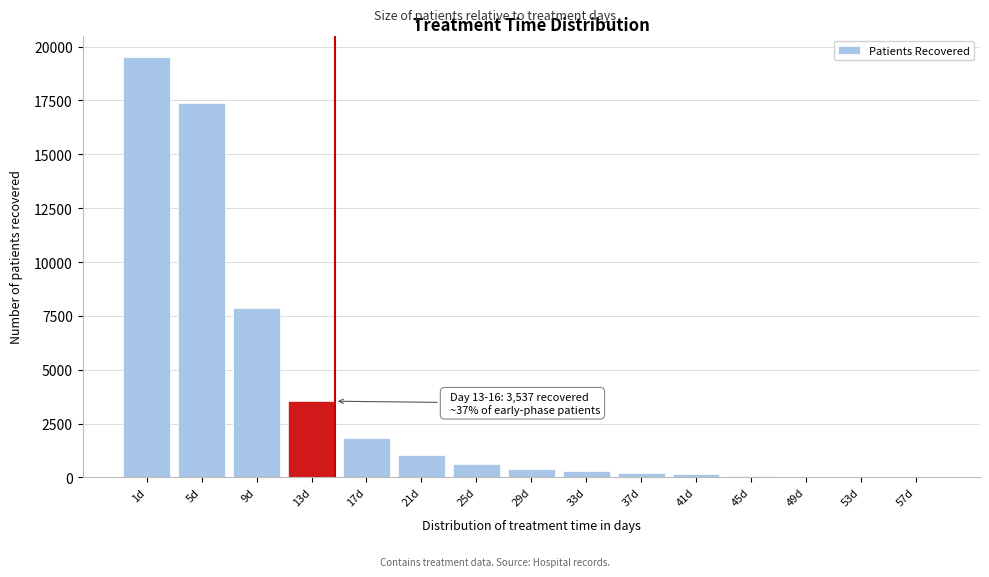

What is the maximum value shown in the chart?

19537